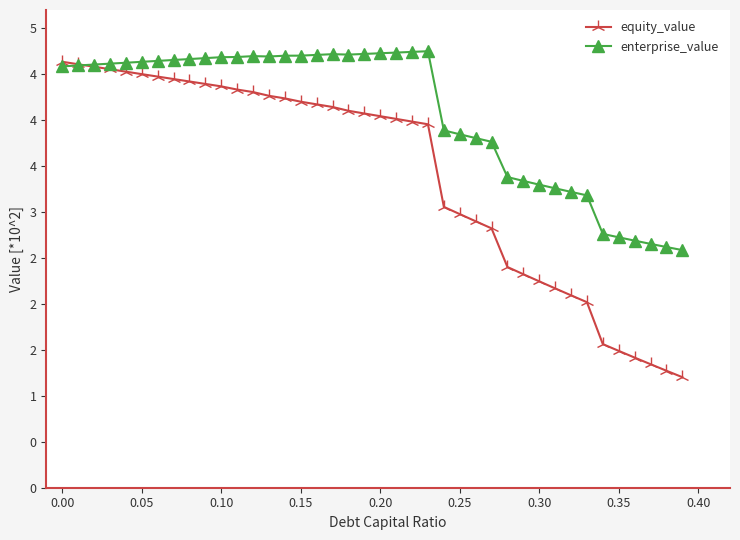

Does the chart have visible grid lines?

No